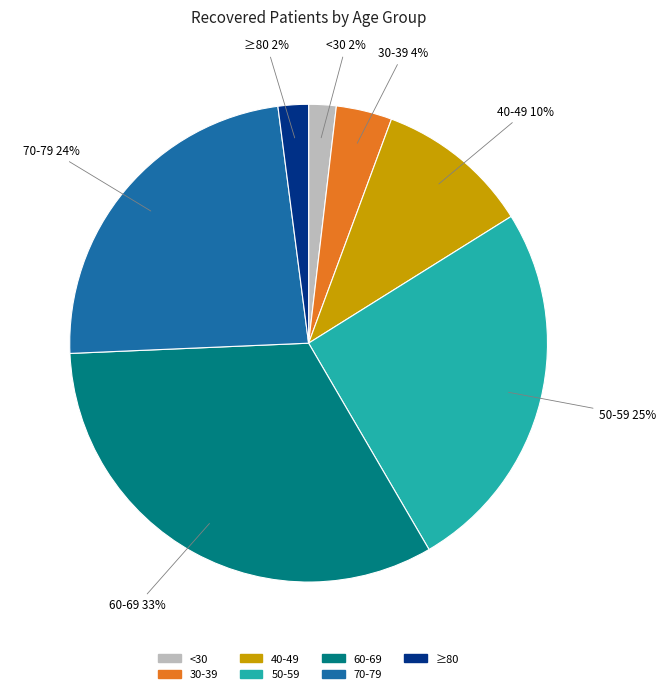

To the nearest percent, what is the average slice percentage?

14%